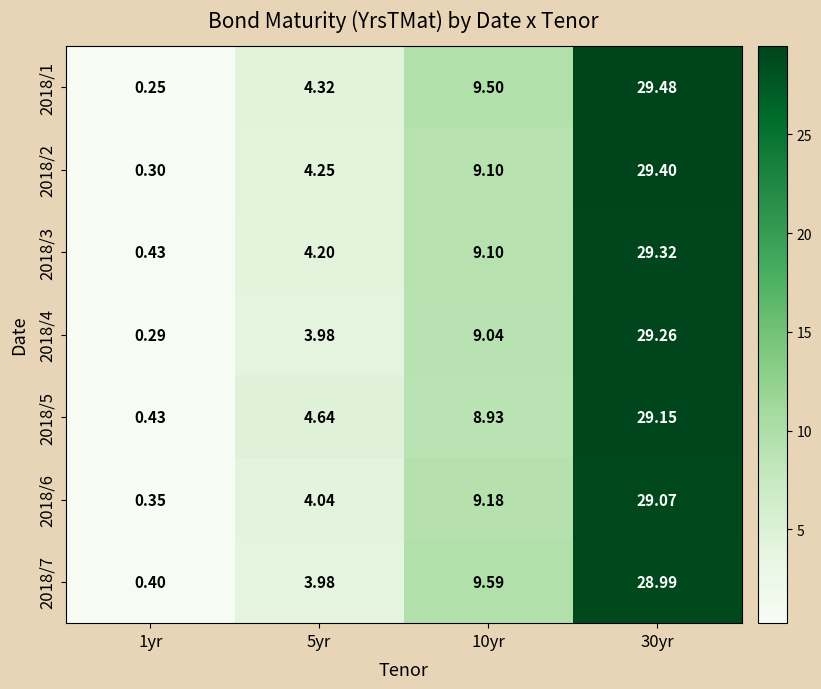

How many data points in 2018/7 are above 9?

2